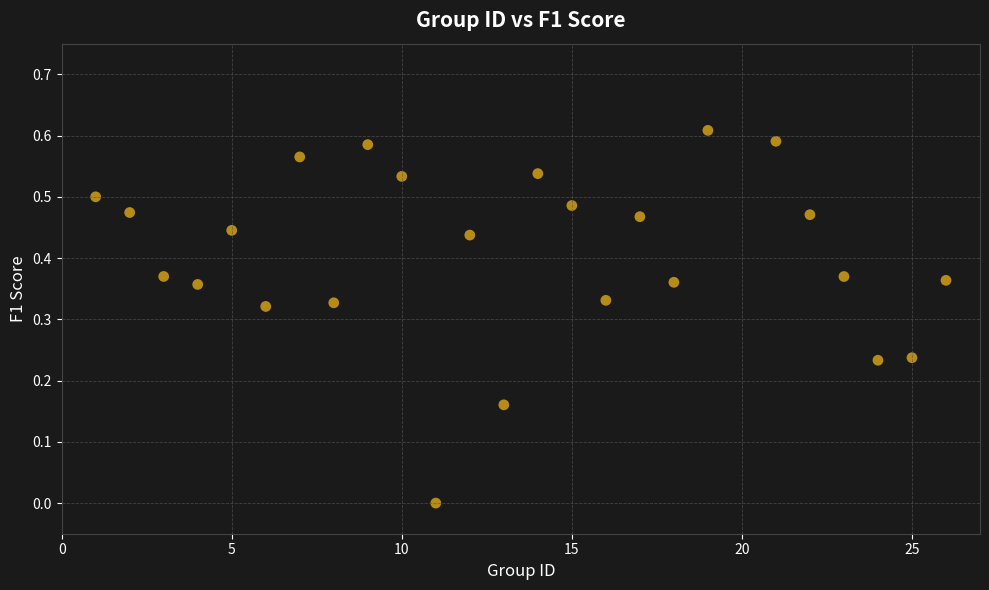

What is the range of X values (max minus min)?

25.0